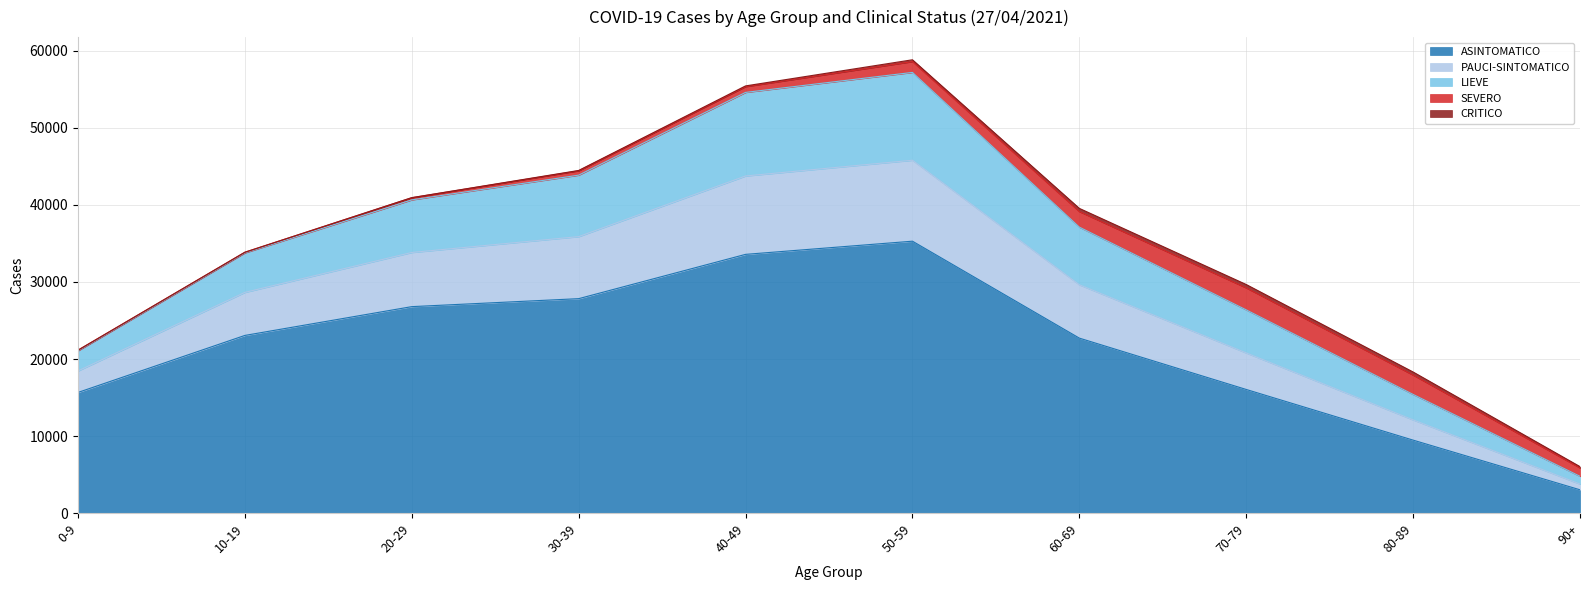

Does the chart display data point markers on the line(s)?

No